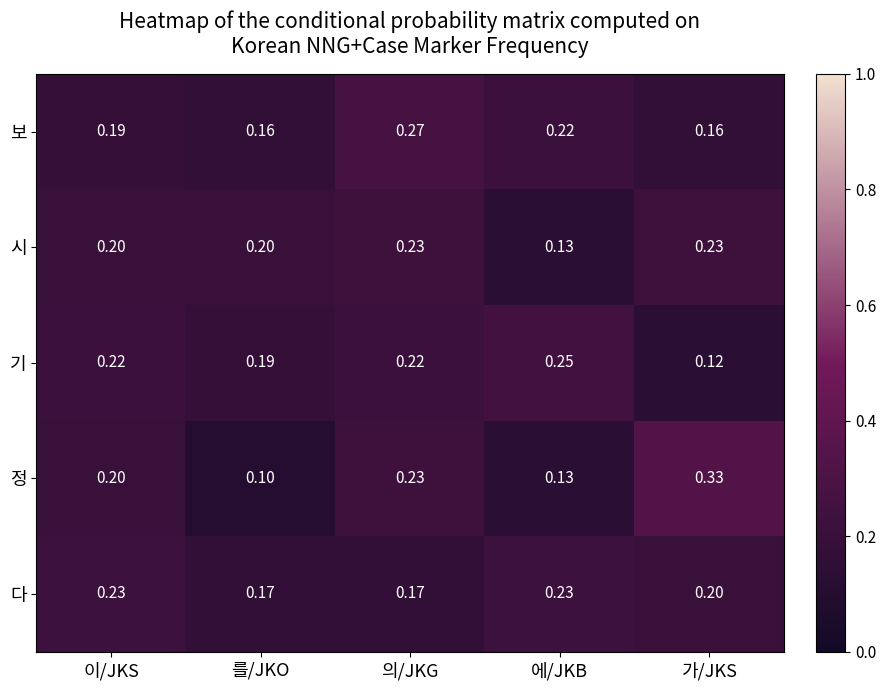

At which label is 정 closest to 0?

를/JKO